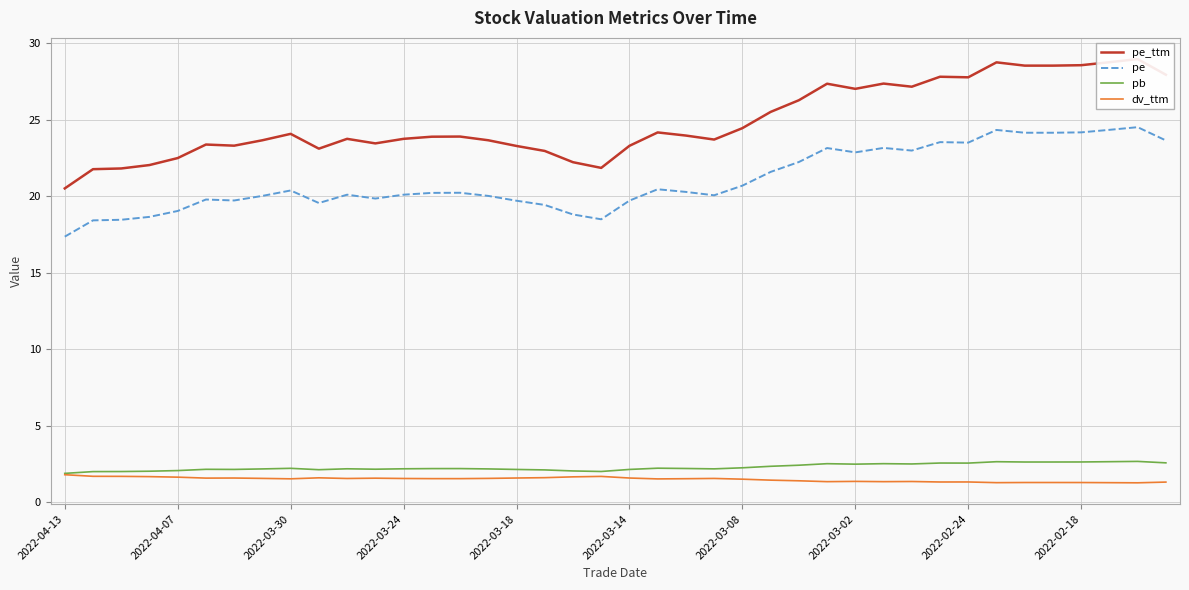

What are all the series names shown in the legend?

pe_ttm, pe, pb, dv_ttm